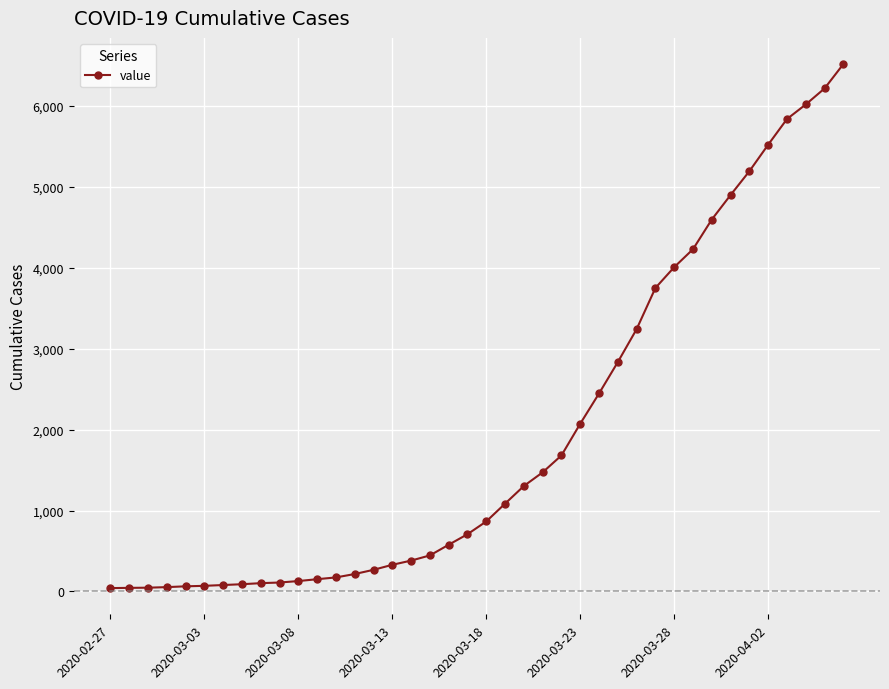

What is the minimum value shown in the chart?

42